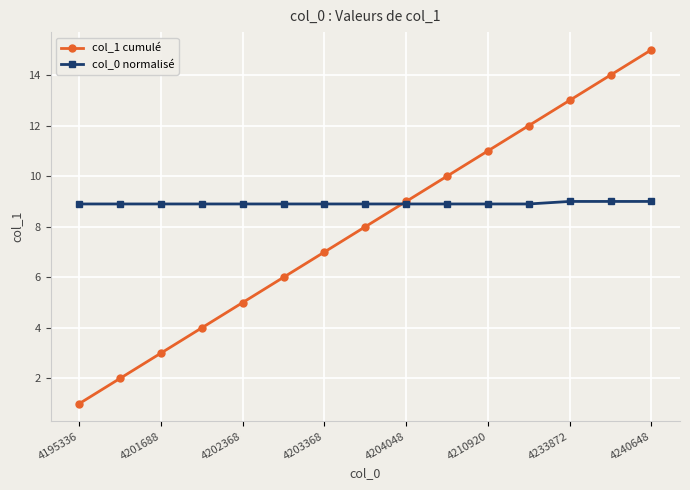

Which series has the widest spread of values?

col_1 cumulé